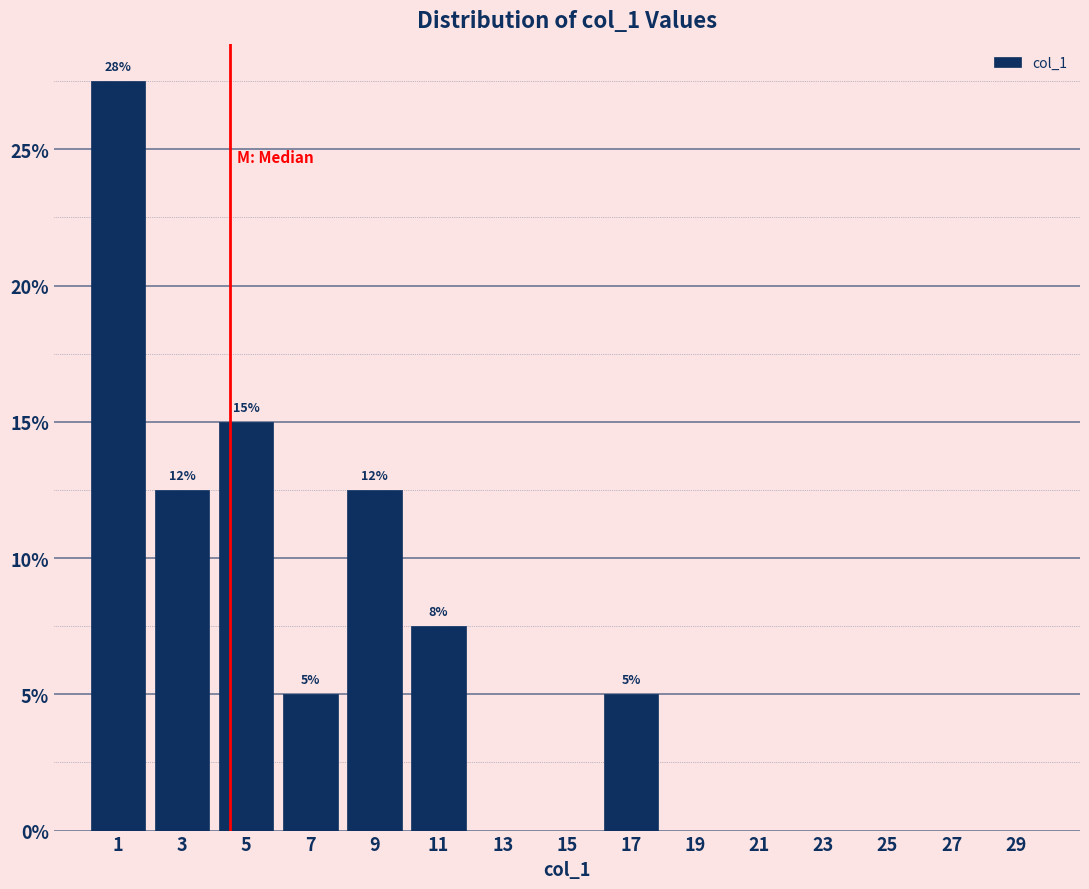

Over which range of the x-axis is the bar tallest?

0 to 2